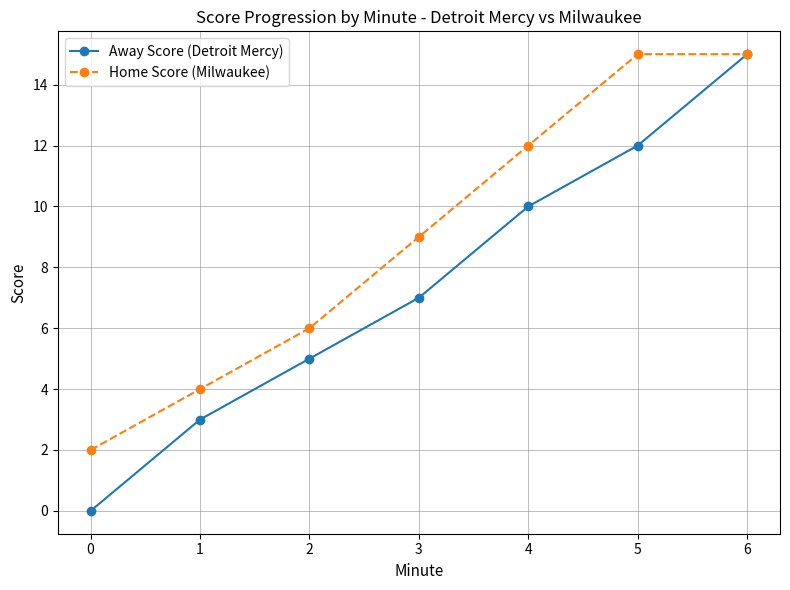

Is it true that Away Score (Detroit Mercy) equals 15 at 6?

True